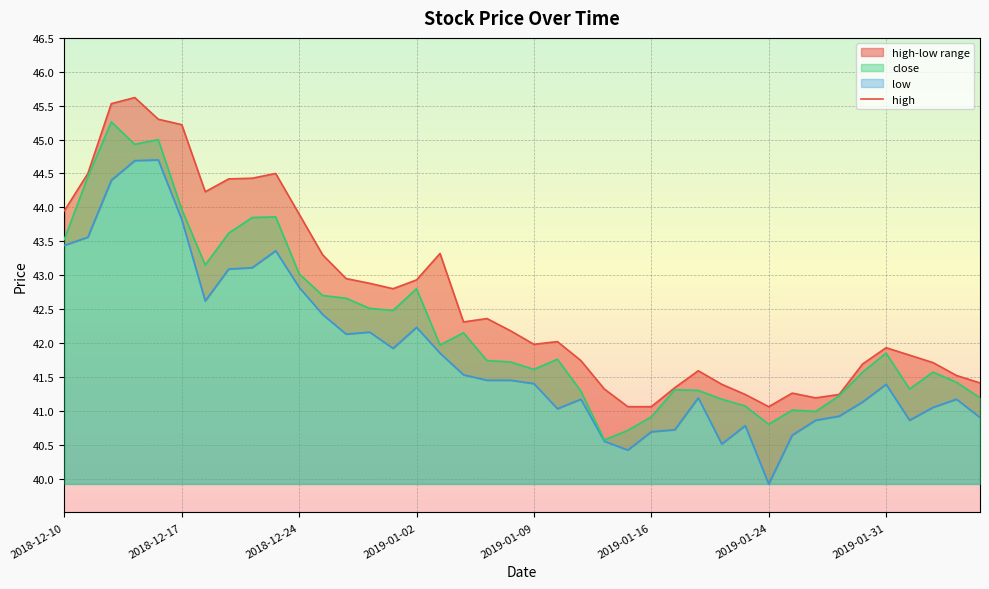

What is the difference between the maximum and second lowest values in the low series?

4.3